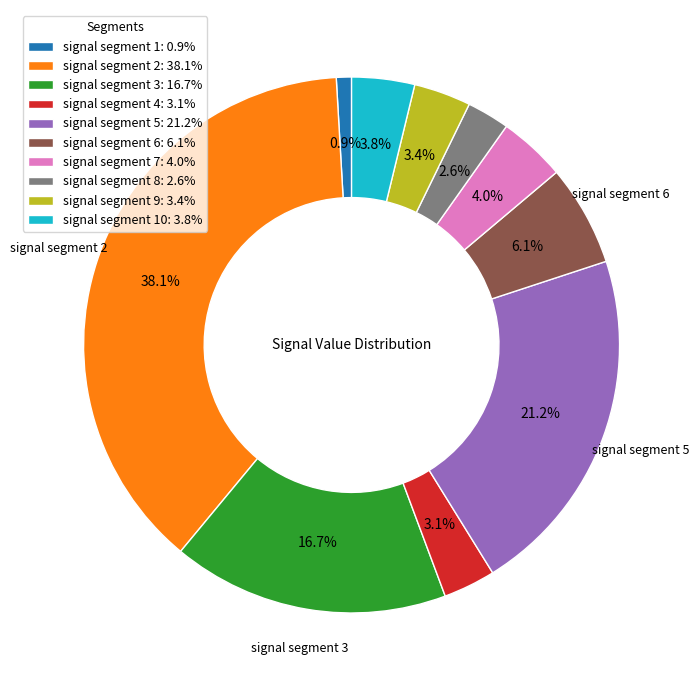

Which slice is the largest?

signal segment 2: 38.1%